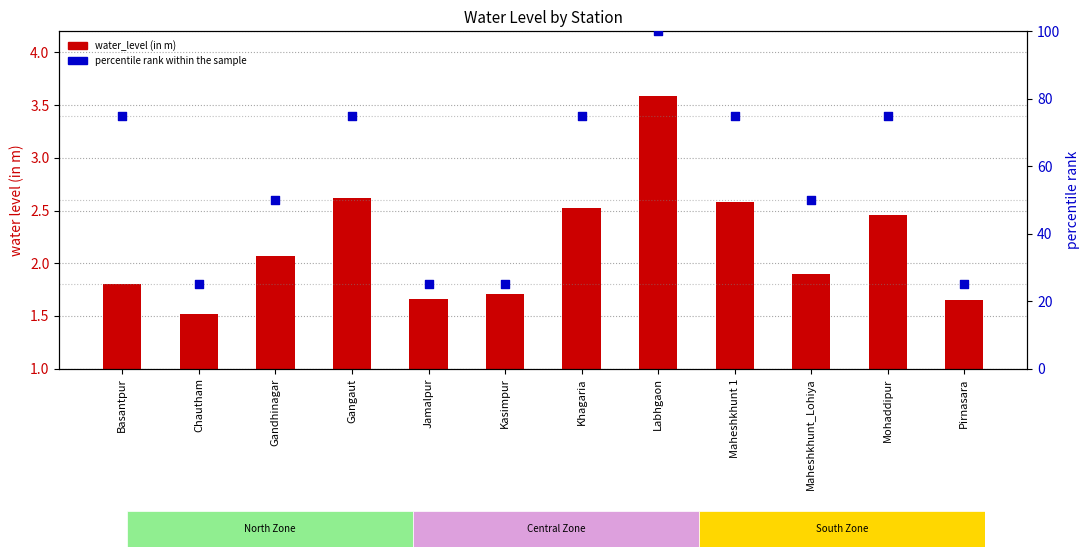

Which series has the widest spread of Y values?

percentile rank within the sample